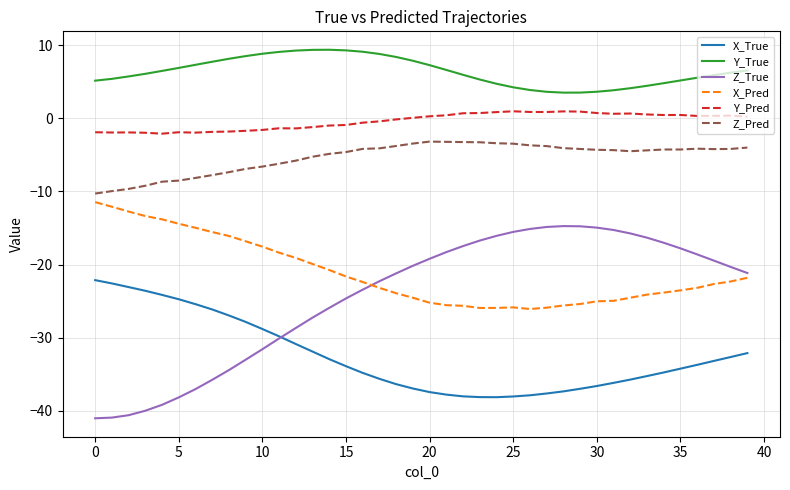

Which series has the widest spread of values?

Z_True